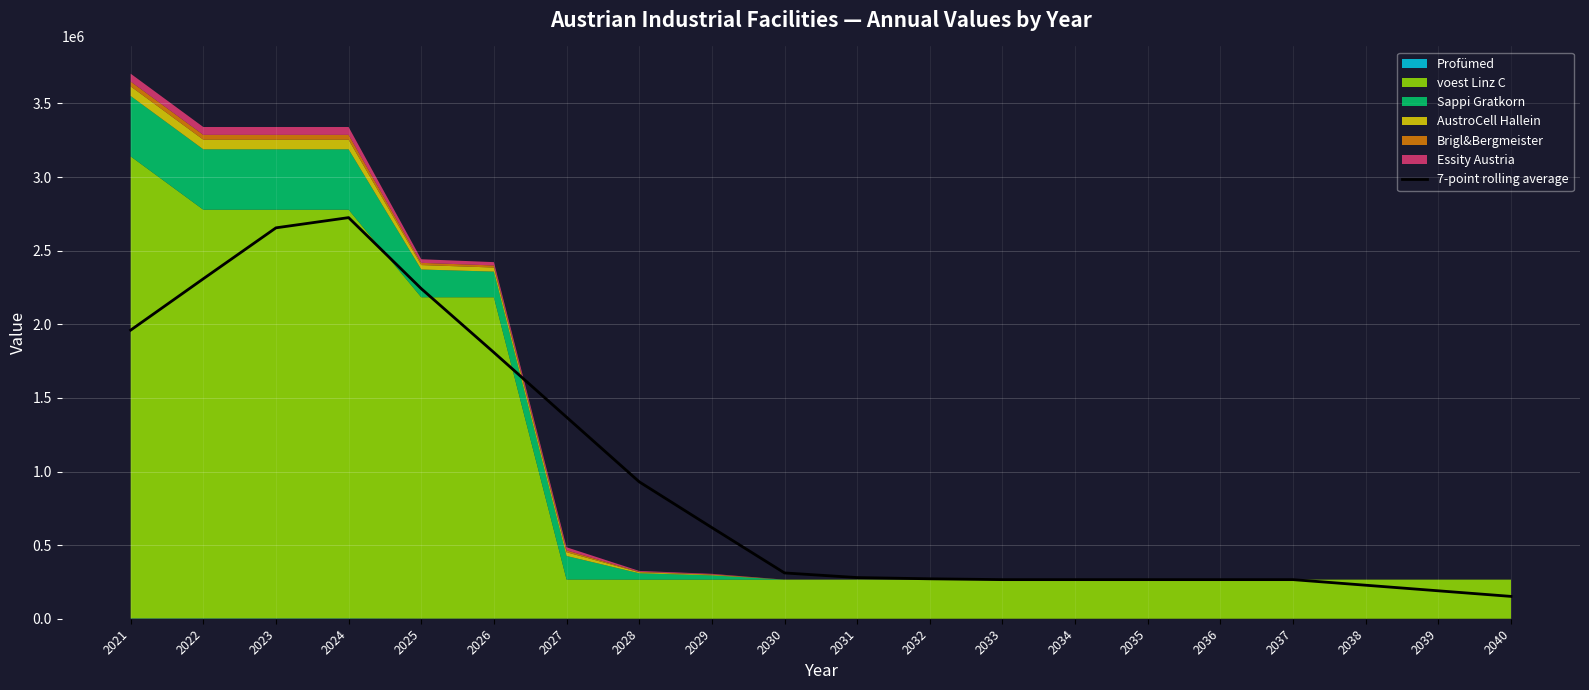

Rank the categories by value from lowest to highest.

2040, 2039, 2038, 2037, 2036, 2035, 2034, 2033, 2032, 2031, 2030, 2029, 2028, 2027, 2026, 2021, 2025, 2022, 2023, 2024